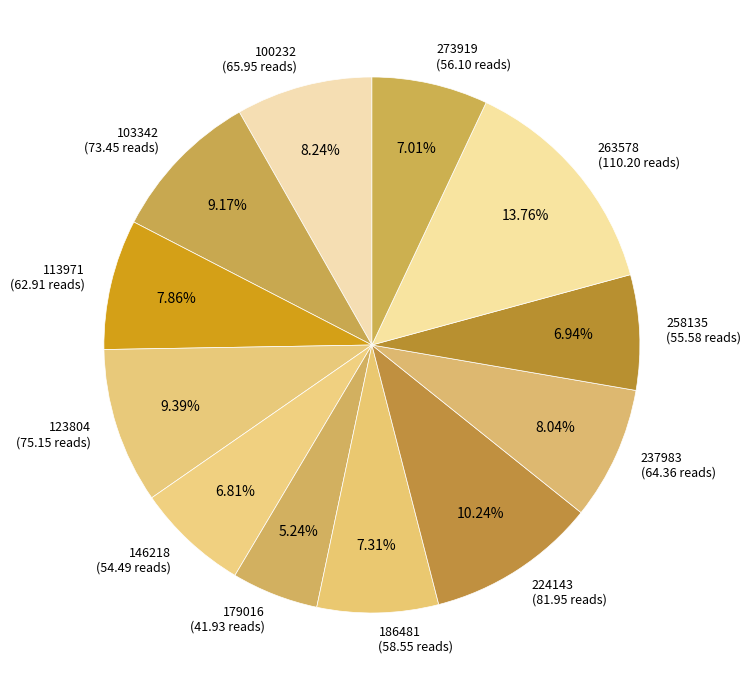

True or false: 258135 accounts for 7% of the total.

True